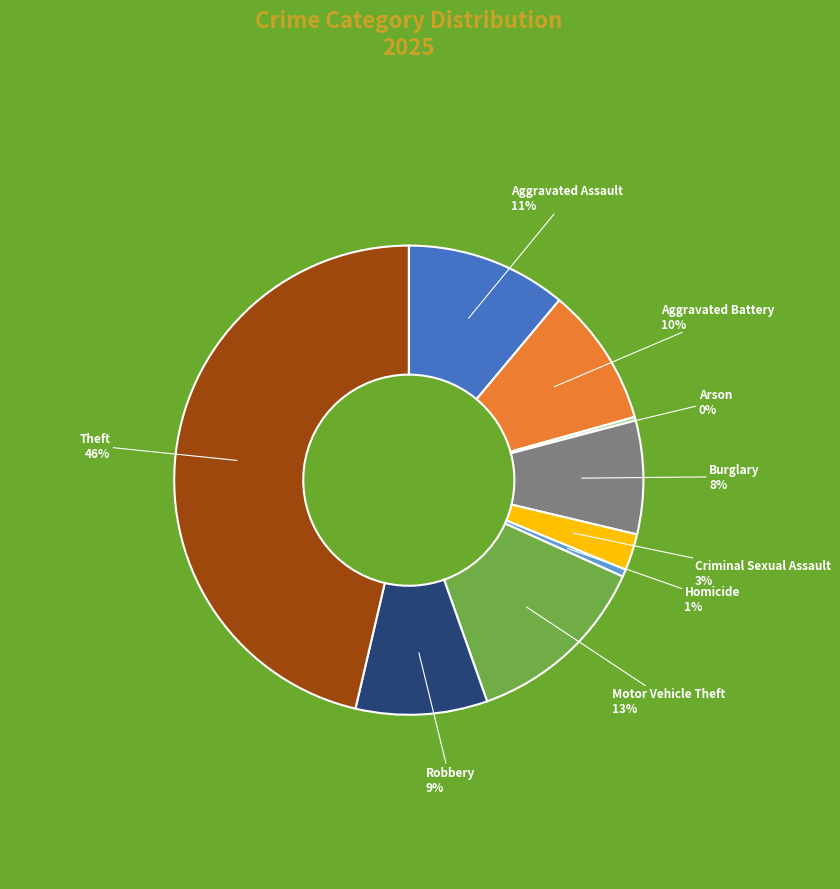

To the nearest percent, what portion does Aggravated Battery represent?

10%